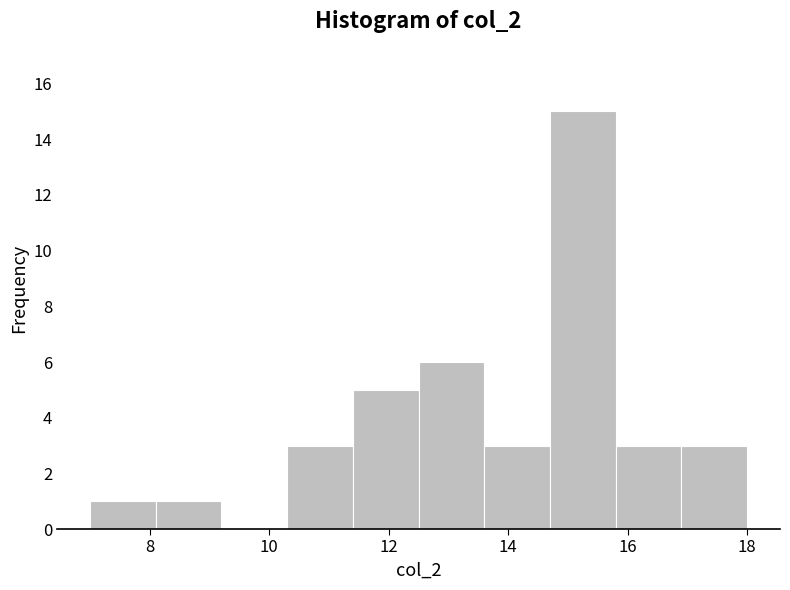

What is the height of the bar covering 8.1 to 9.2 on the x-axis? Neither the bar edges nor the heights are printed on the chart, so give them approximately, as read against the axes.

1